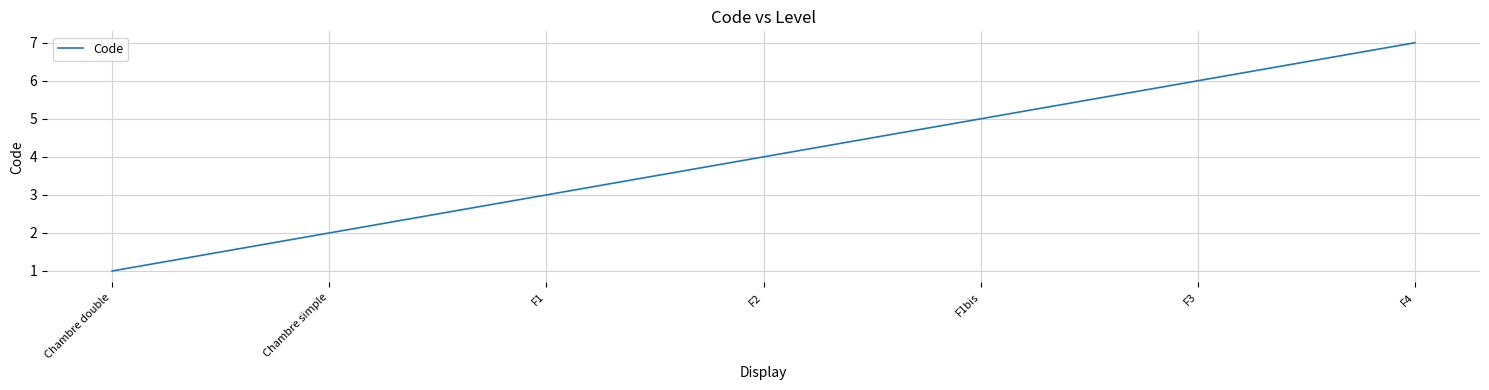

What position from the right is F1?

5